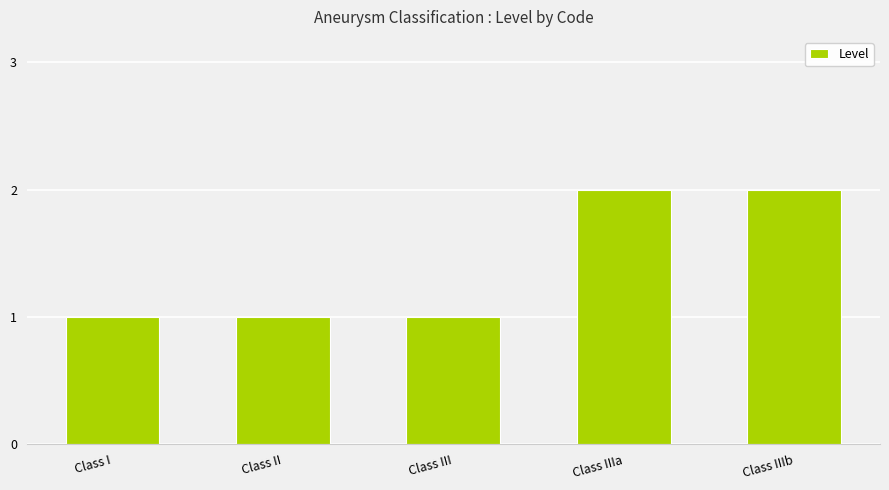

Which has a higher value, Class I or Class IIIa?

Class IIIa